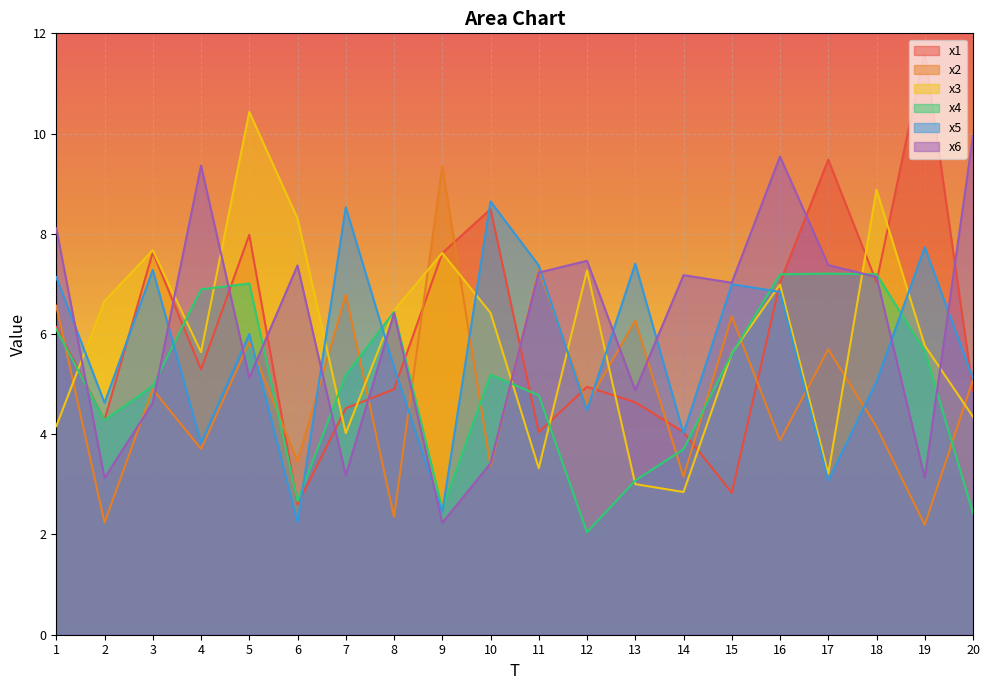

Reading right to left, transcribe all the data shown in this chart.

x1: 4.9	11.6	7.0	9.5	7.0	2.8	4.0	4.6	4.9	4.0	8.5	7.6	4.9	4.5	2.6	8.0	5.3	7.6	4.3	6.1
x2: 5.1	2.2	4.1	5.7	3.9	6.3	3.2	6.3	4.6	7.3	3.4	9.3	2.4	6.8	3.5	5.8	3.7	4.9	2.2	6.6
x3: 4.3	5.8	8.9	3.2	7.0	5.6	2.8	3.0	7.3	3.3	6.4	7.6	6.5	4.0	8.3	10.4	5.6	7.7	6.7	4.2
x4: 2.4	5.7	7.2	7.2	7.2	5.6	3.7	3.1	2.0	4.8	5.2	2.5	6.4	5.2	2.7	7.0	6.9	5.0	4.3	6.1
x5: 5.1	7.7	5.1	3.1	6.8	7.0	4.0	7.4	4.5	7.4	8.6	2.4	5.3	8.5	2.2	6.0	3.8	7.3	4.6	7.1
x6: 10.0	3.1	7.1	7.4	9.5	7.0	7.2	4.9	7.5	7.2	3.4	2.2	6.4	3.2	7.4	5.1	9.4	4.6	3.1	8.1